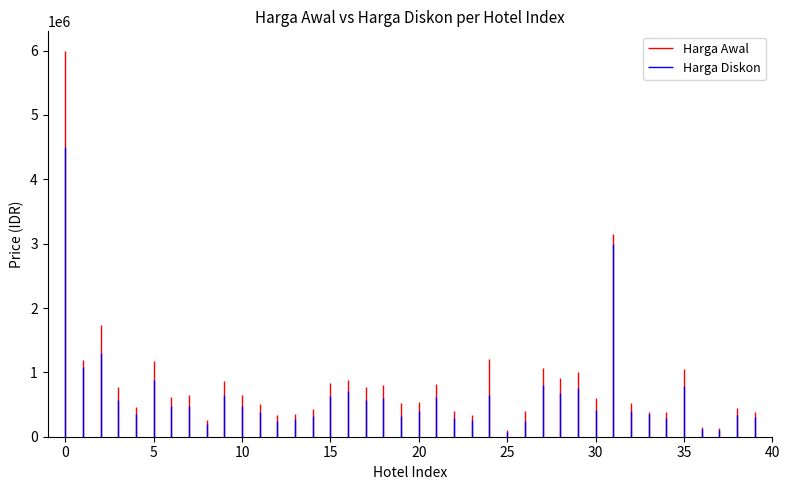

What is the value of the Harga Diskon point at the 1st from the left?

4500000